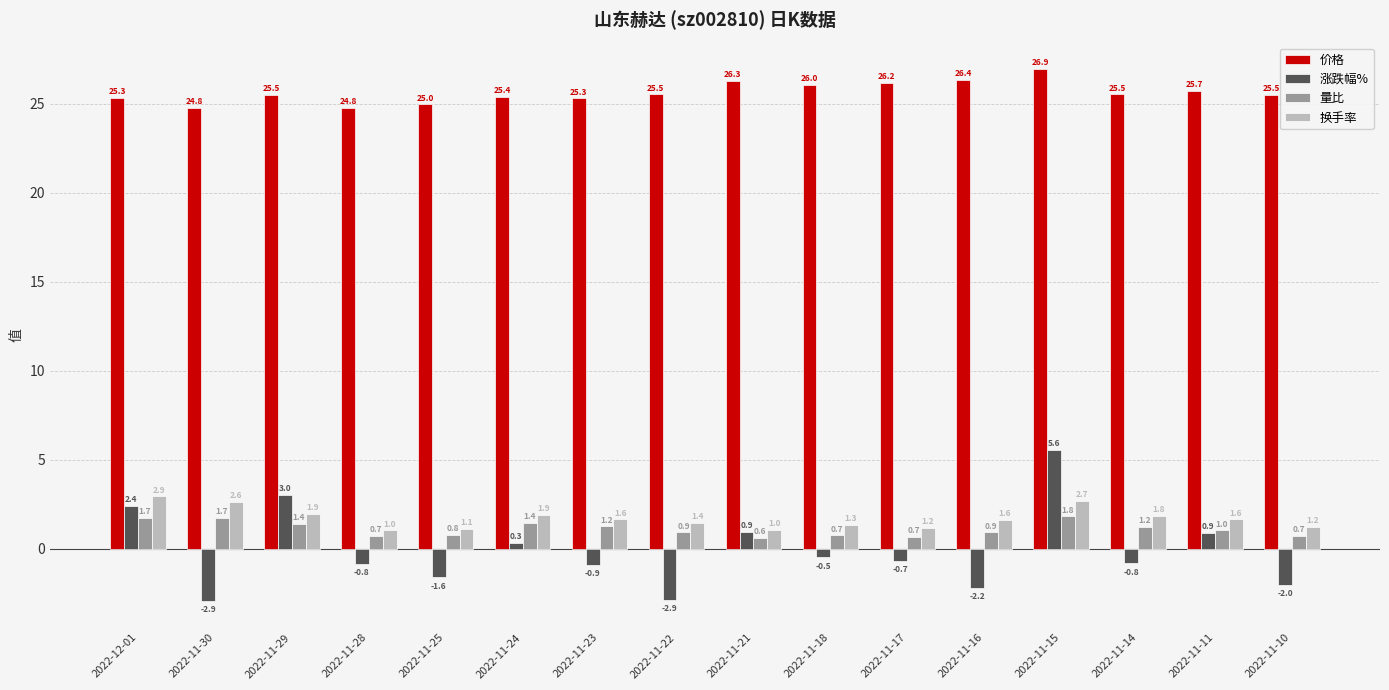

How many distinct data groups are displayed?

4